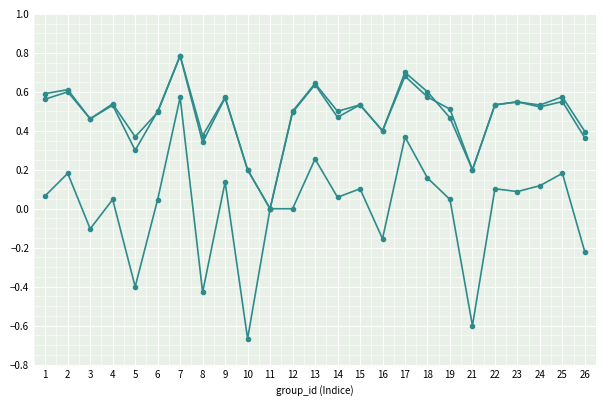

The accuracy series shows 0.2 at 5. True or false?

False